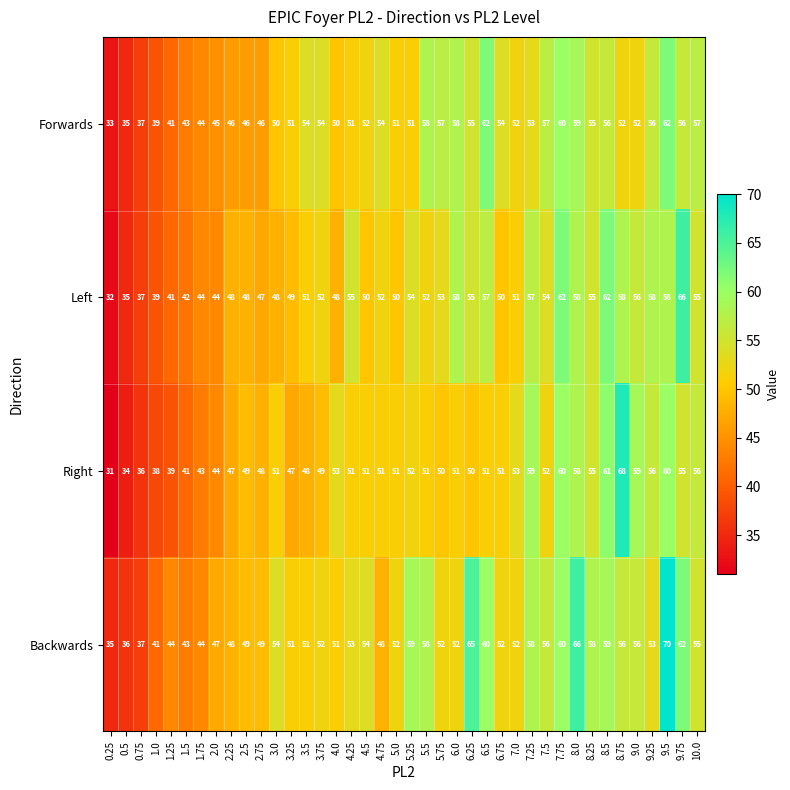

What is the average value of the Right series?

50